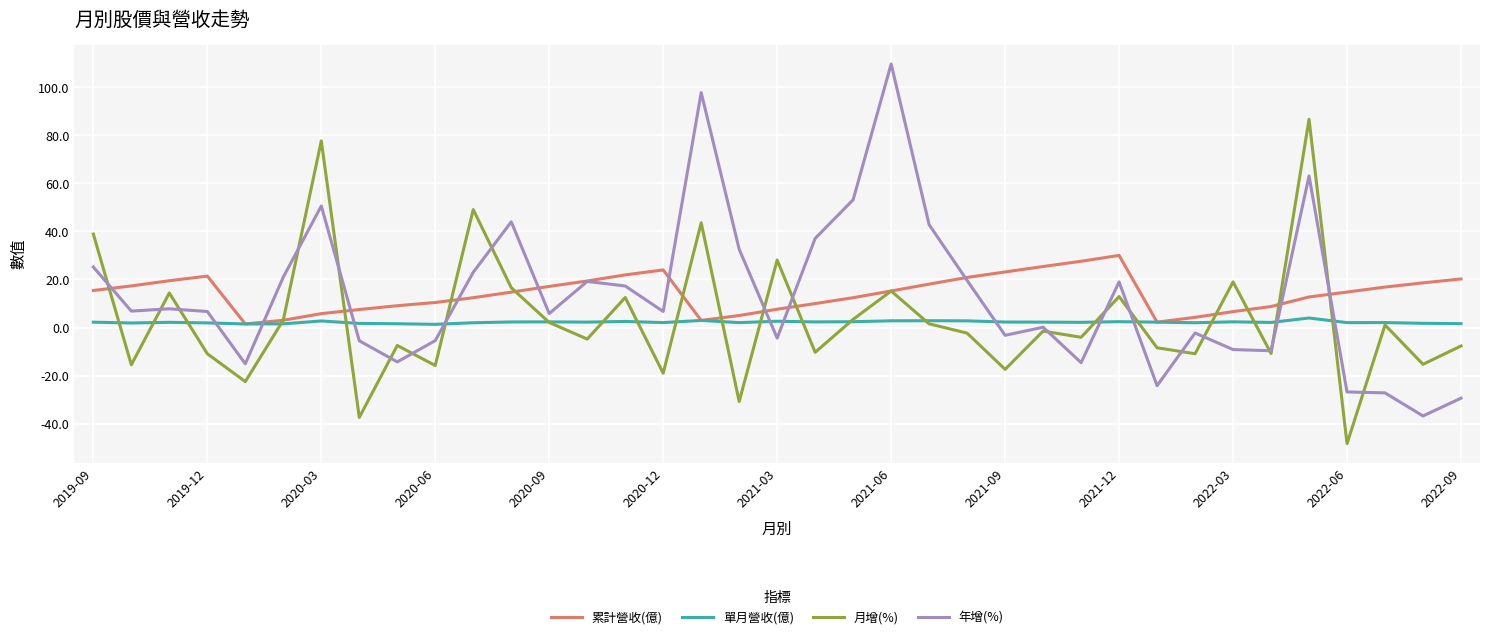

What is the minimum value shown in the chart?

-48.3